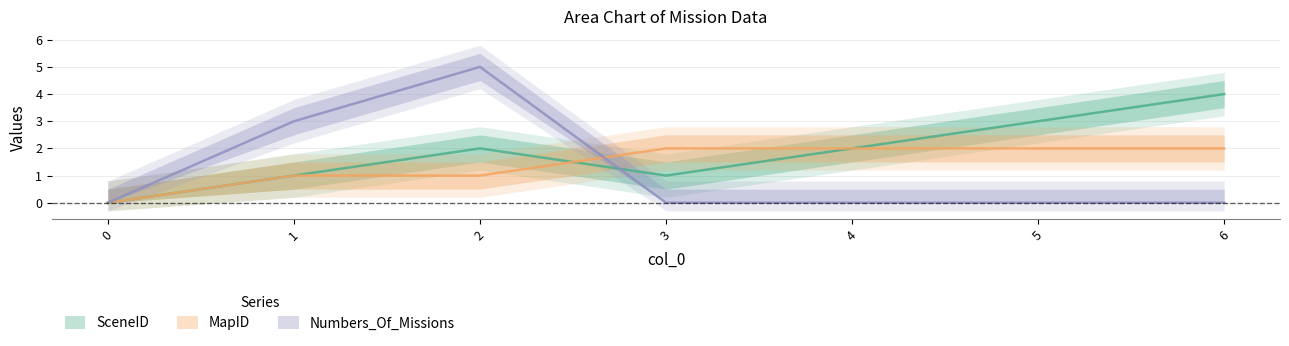

Rank the series by their maximum value, from highest to lowest.

Numbers_Of_Missions, SceneID, MapID